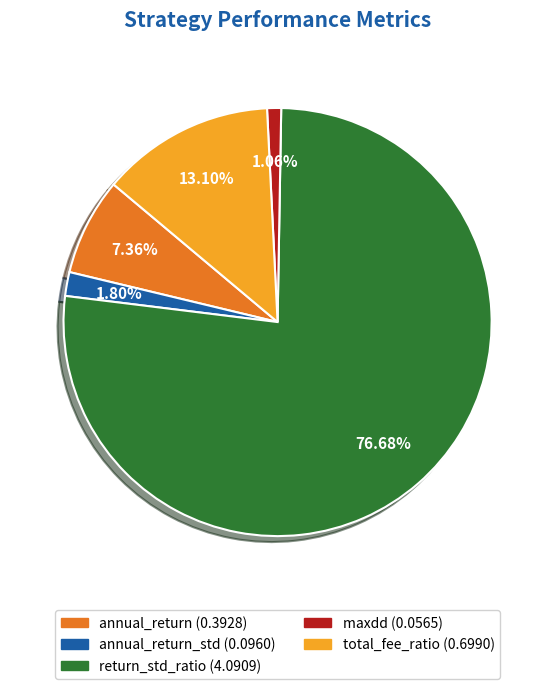

Count the number of slices in the pie.

5